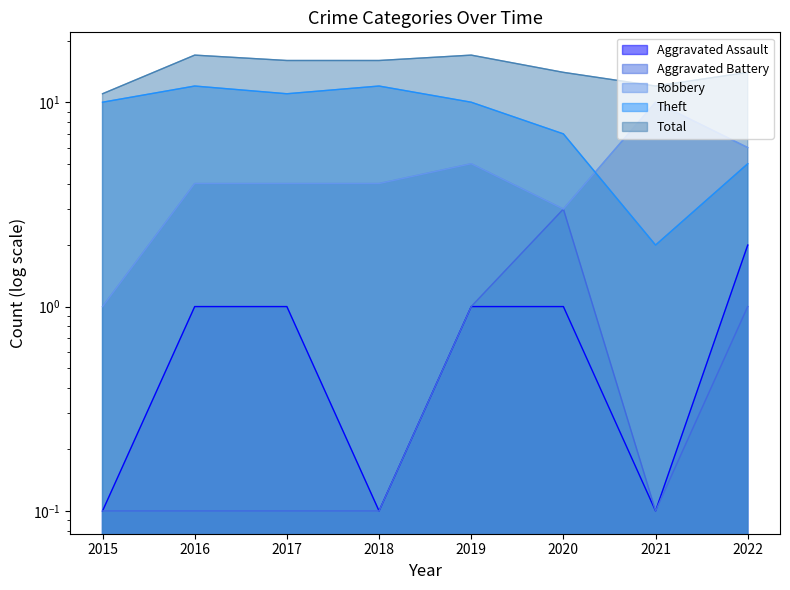

Rank the series at 2017 from lowest to highest value.

Aggravated Battery, Aggravated Assault, Robbery, Theft, Total